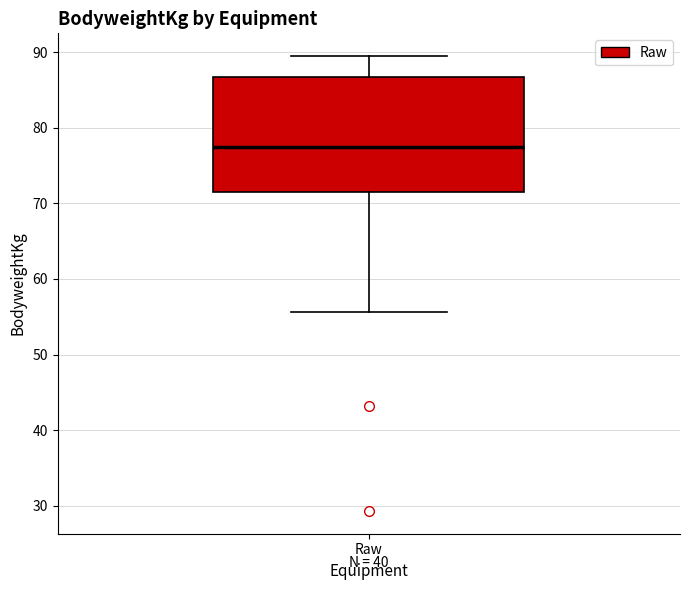

Transcribe this box plot: give where the median line is, the range the box spans, and where the two whiskers end, as read against the y-axis. The values are not printed on the chart, so give them approximately, as read against the axis.

median 77, box 72 to 87, whiskers 56 to 90